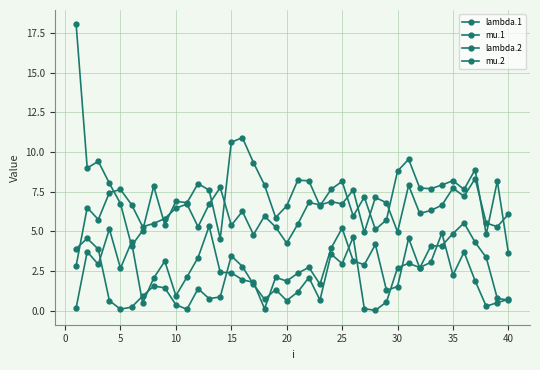

How many distinct data groups are displayed?

4